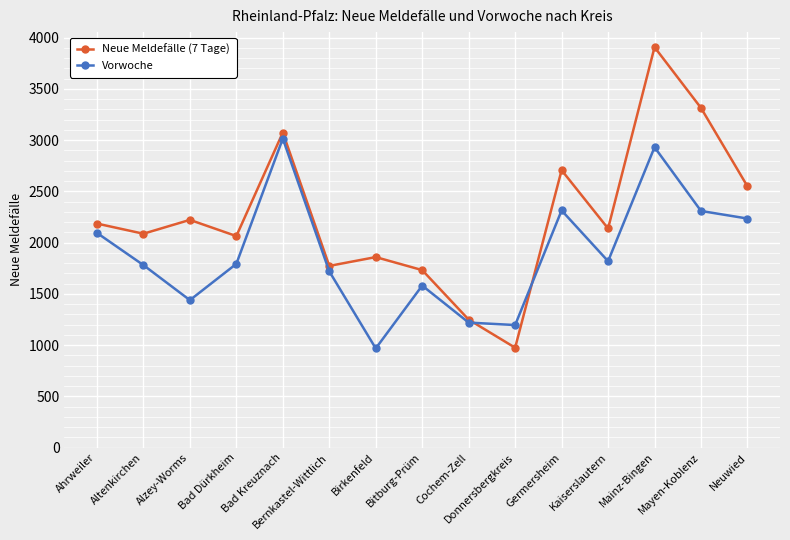

Where is Neue Meldefälle (7 Tage) nearest to the value 2440?

Neuwied